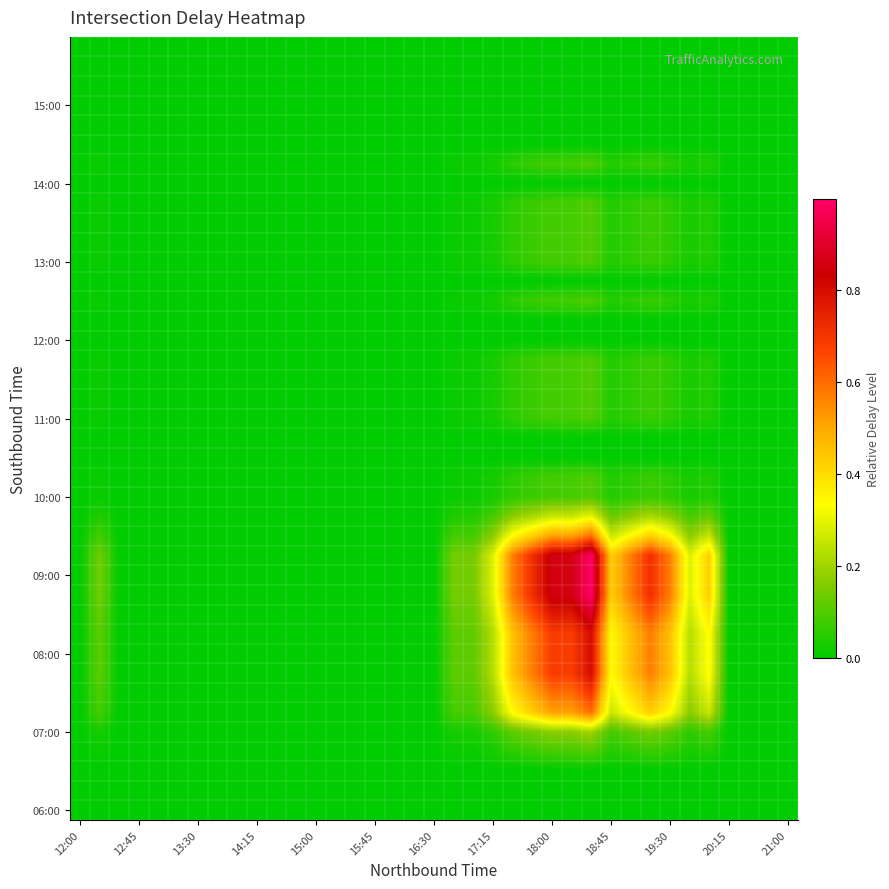

How many distinct data groups are displayed?

40